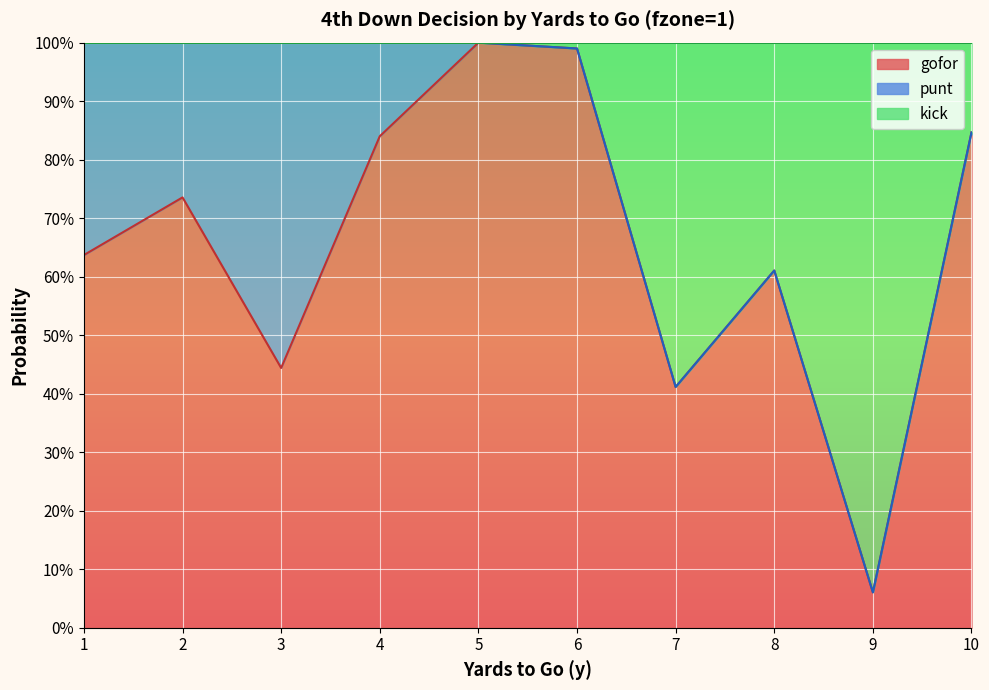

Between 5 and 1, which is larger?

5